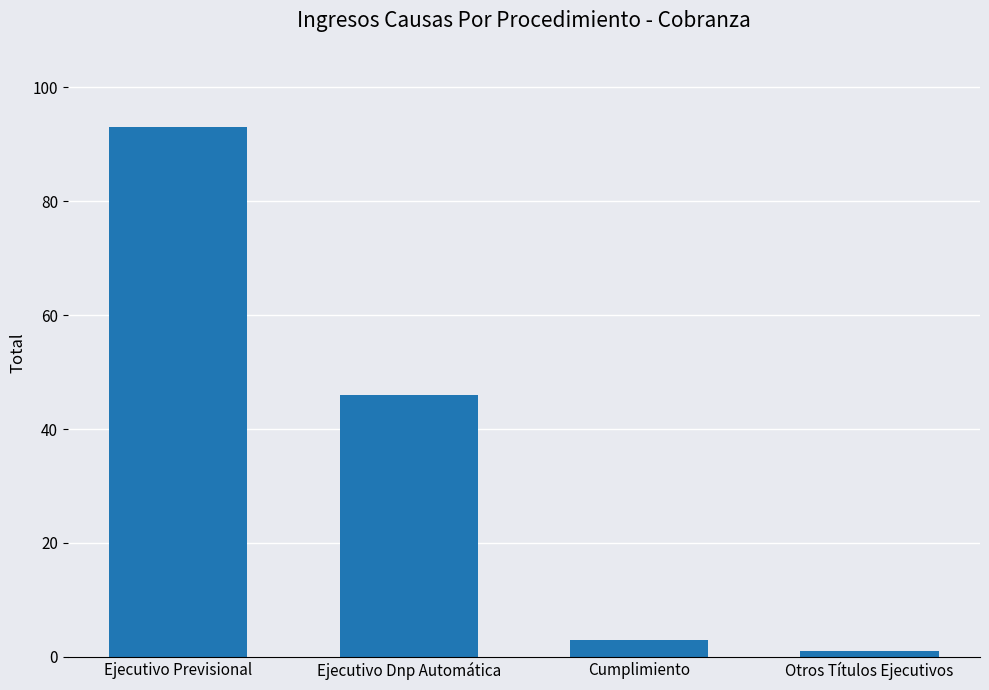

How many distinct data groups are displayed?

1